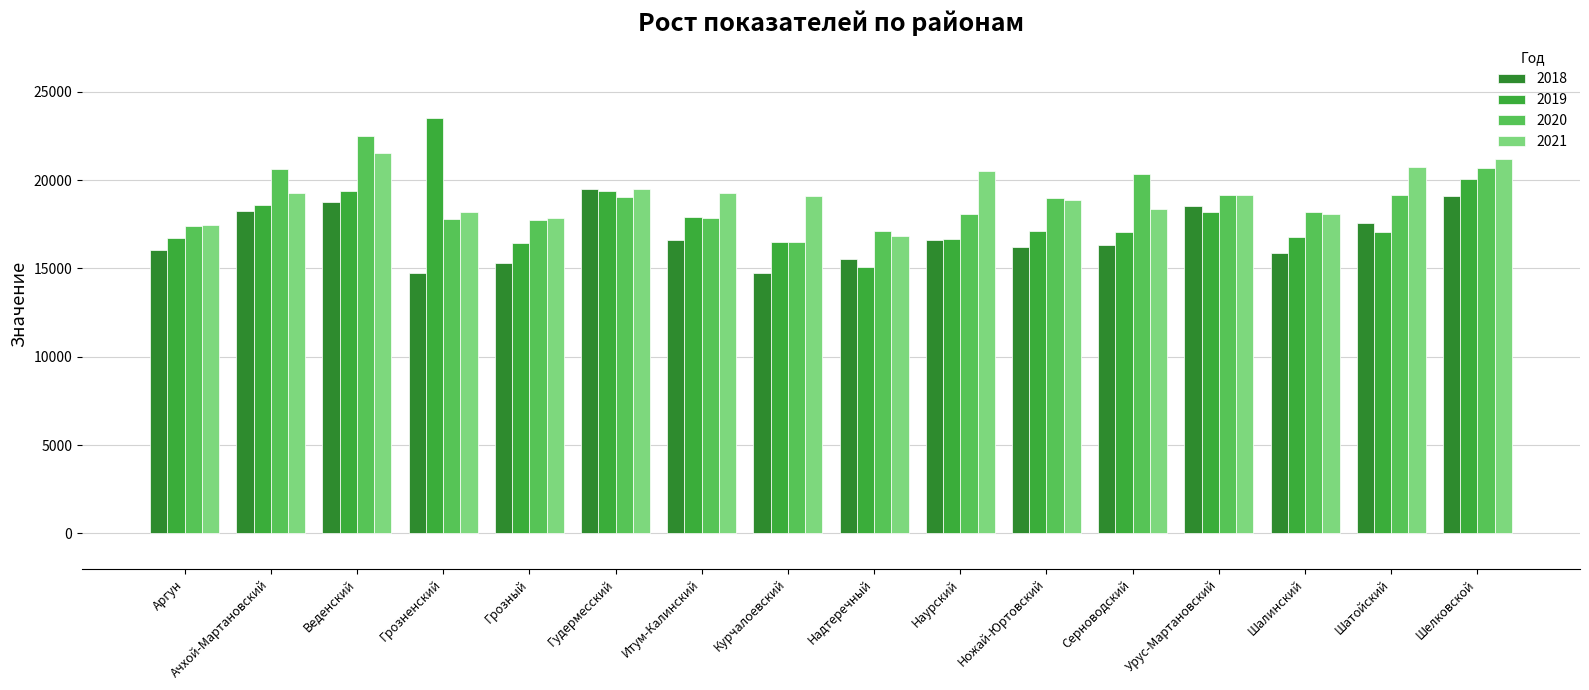

At how many categories does at least one series exceed 21855?

2